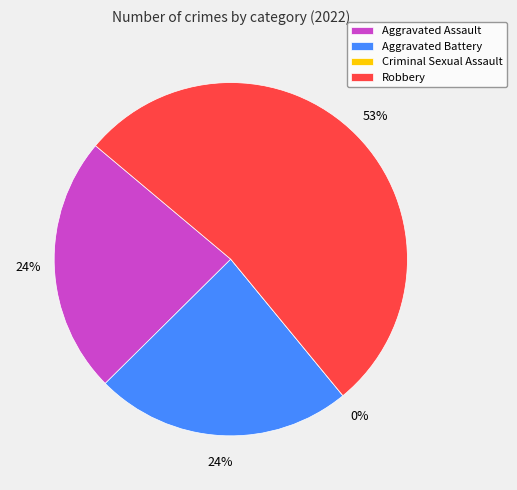

To the nearest percent, what is the difference between the largest and smallest slice percentages?

53%